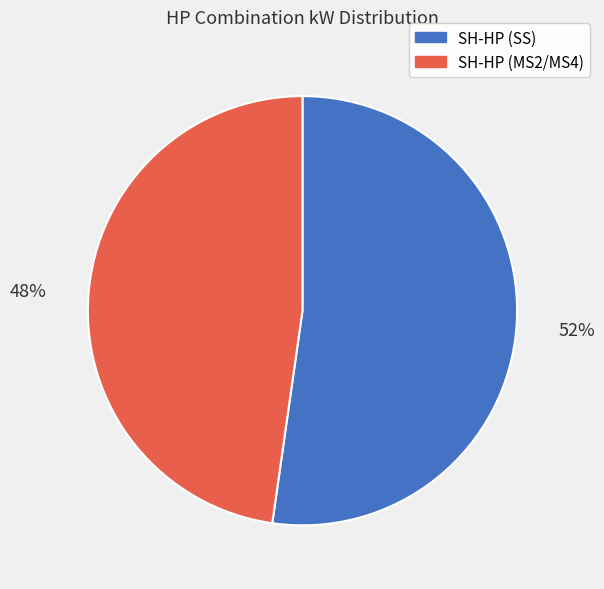

Which category has the smallest portion of the pie?

SH-HP (MS2/MS4)